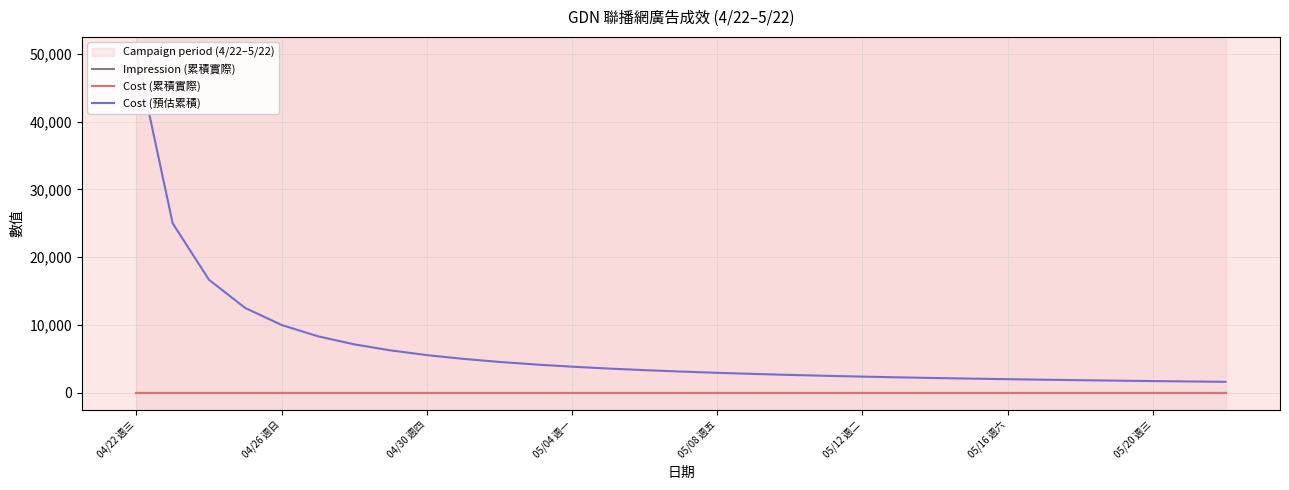

The value of Cost (累積實際) at 9 is 0.0. True or false?

True